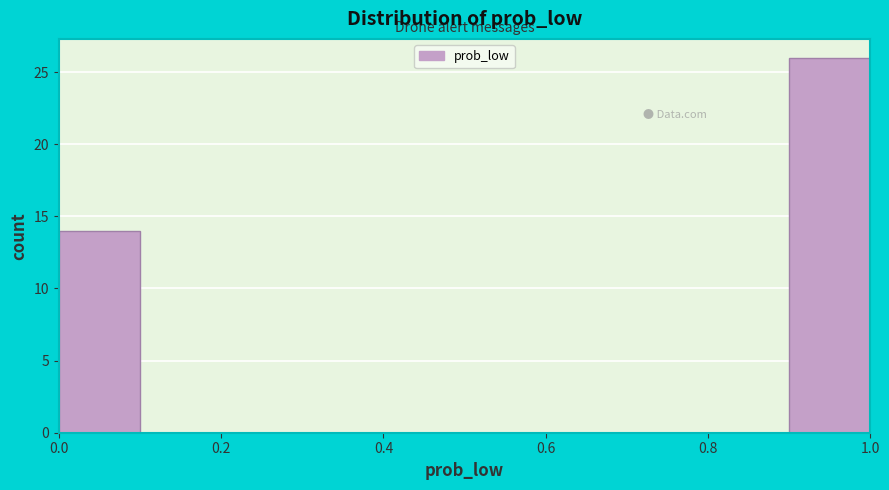

Over which range of the x-axis is the bar tallest?

0.9 to 1.0